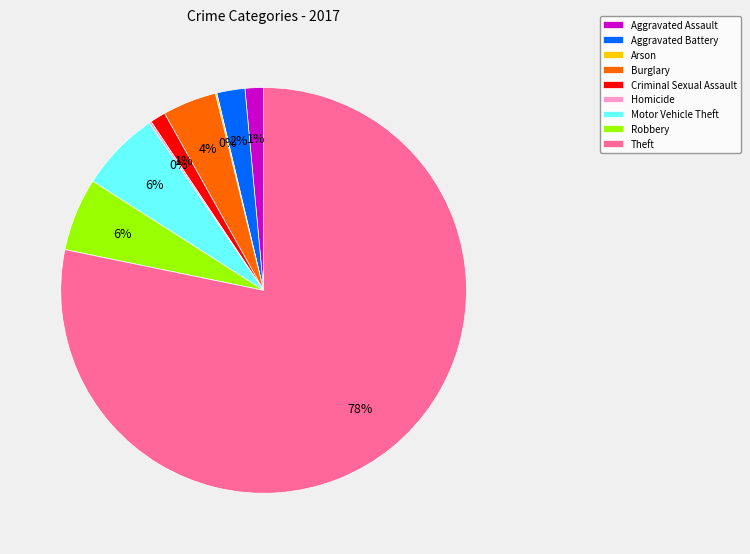

Combined, do Motor Vehicle Theft and Burglary account for over 50%?

No